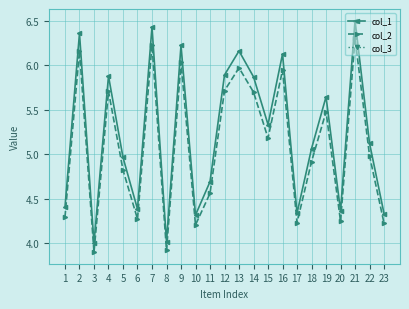

True or false: col_2 and col_1 cross at least once.

False